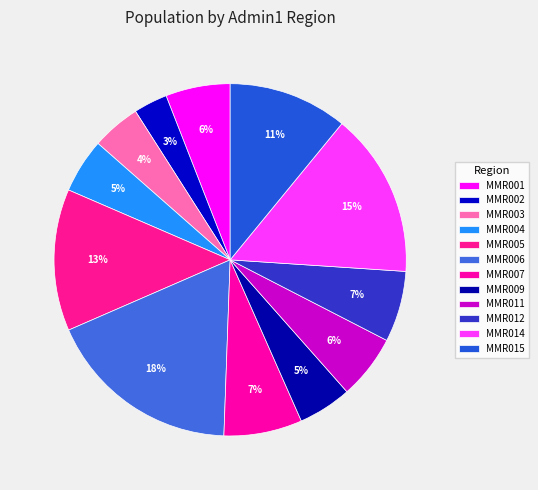

Count the number of slices in the pie.

12